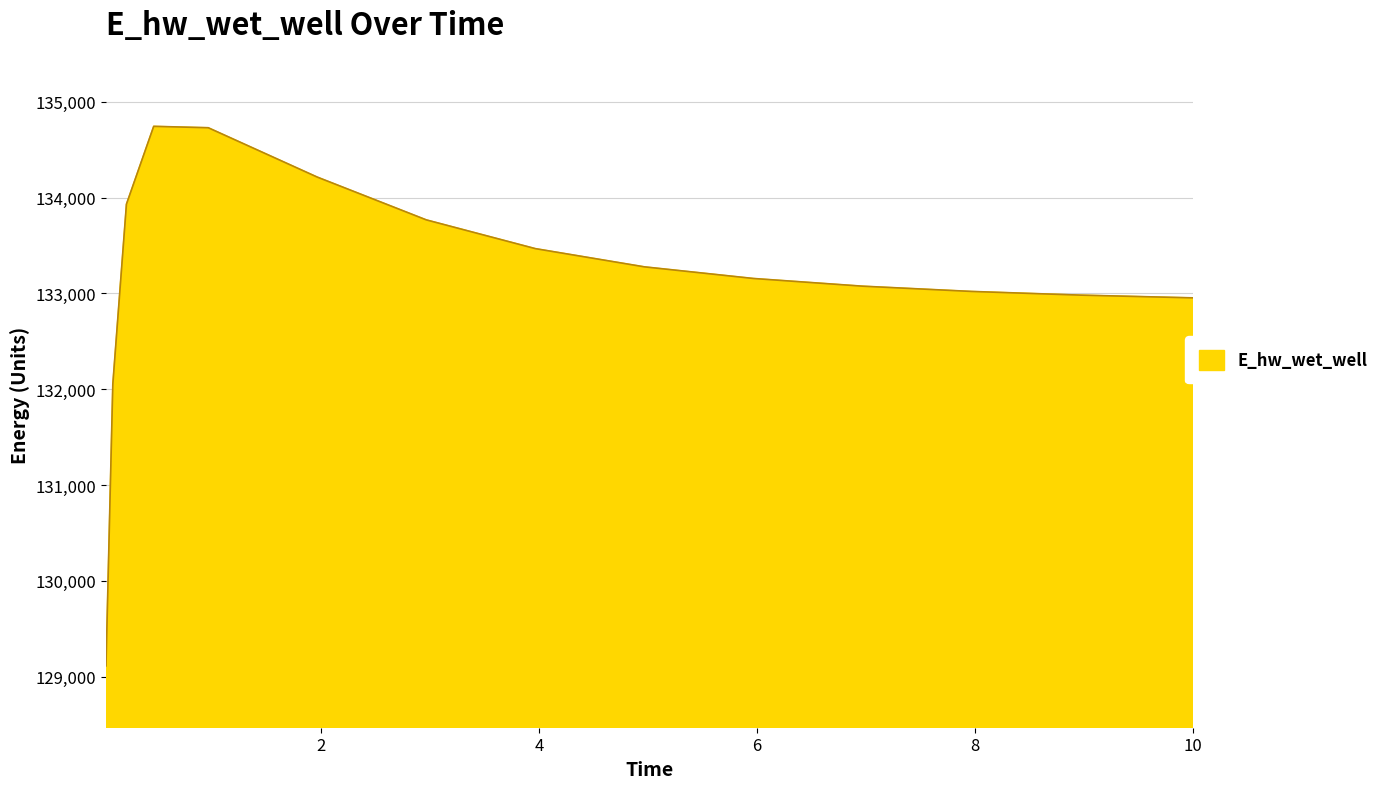

What is the minimum value shown in the chart?

129113.4